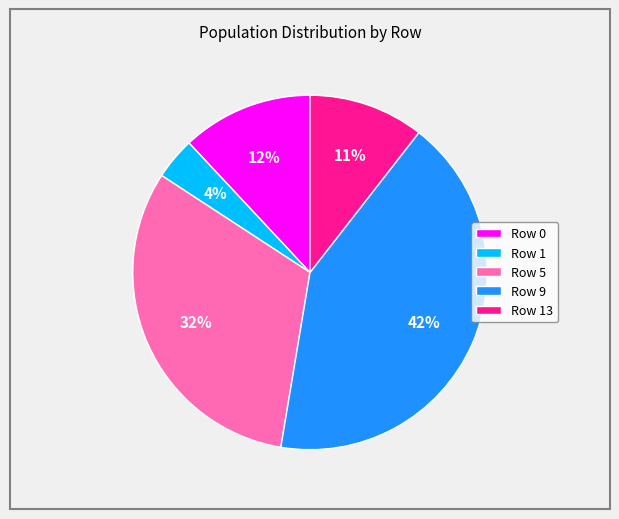

To the nearest percent, what is the difference between the largest and smallest slice percentages?

38%